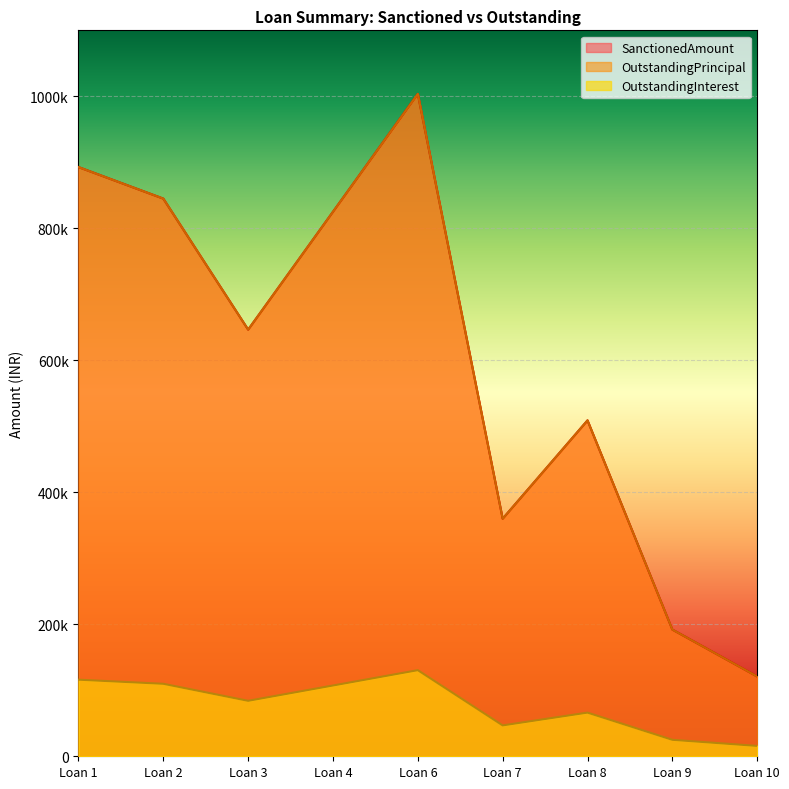

What is the maximum value shown in the chart?

1003700